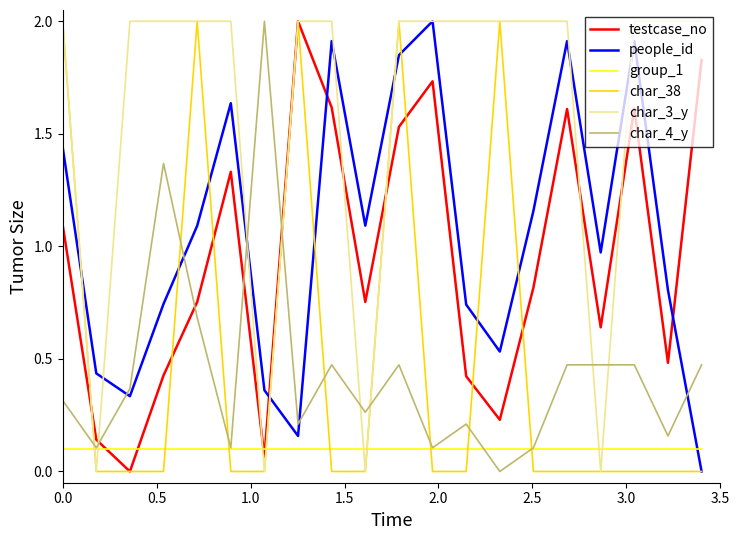

What is the maximum value shown in the chart?

2.0